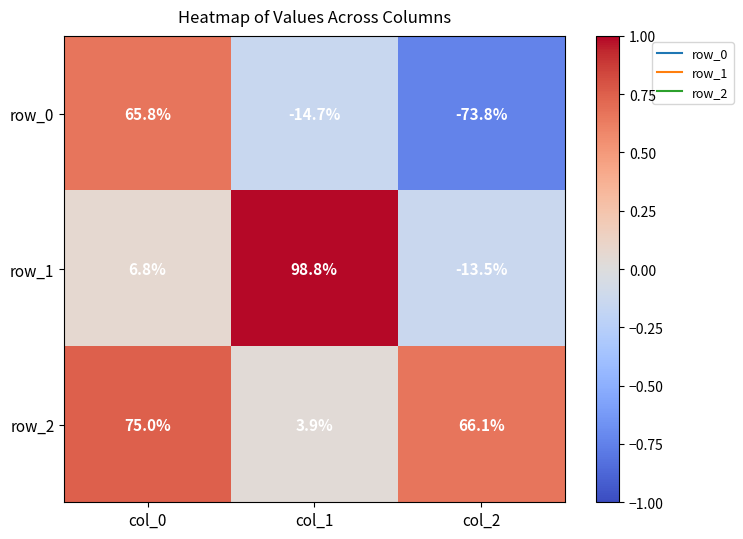

Rank the series by their maximum value, from lowest to highest.

row_0, row_2, row_1